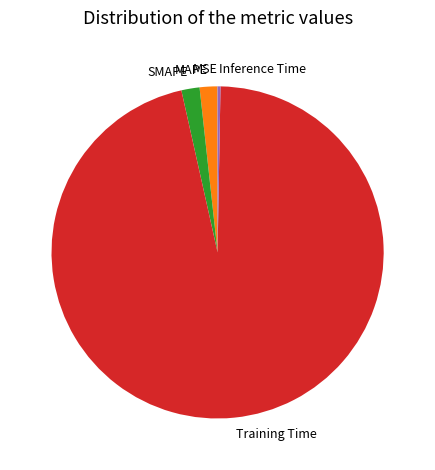

Do Inference Time and Training Time together represent more than half of the pie?

Yes